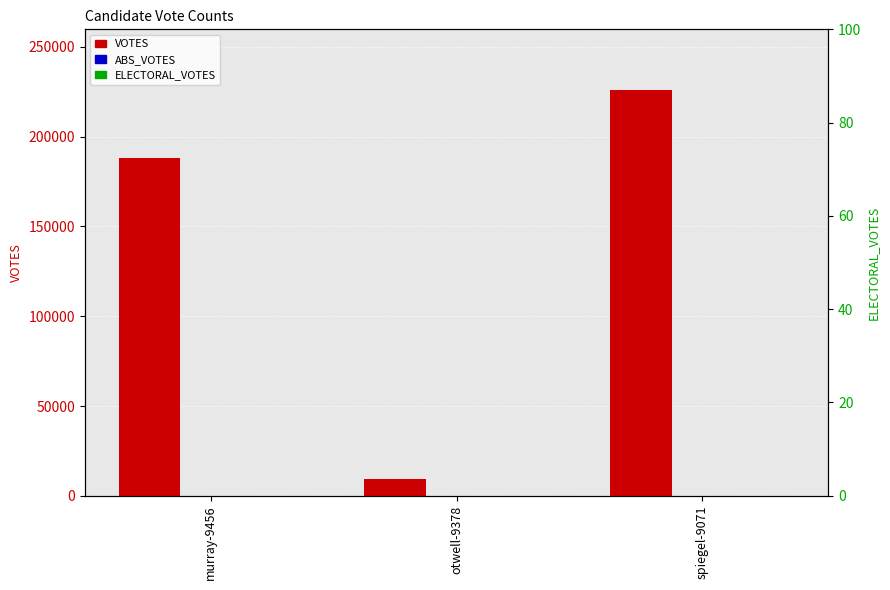

True or false: VOTES has a value of 188145 at murray-9456.

True